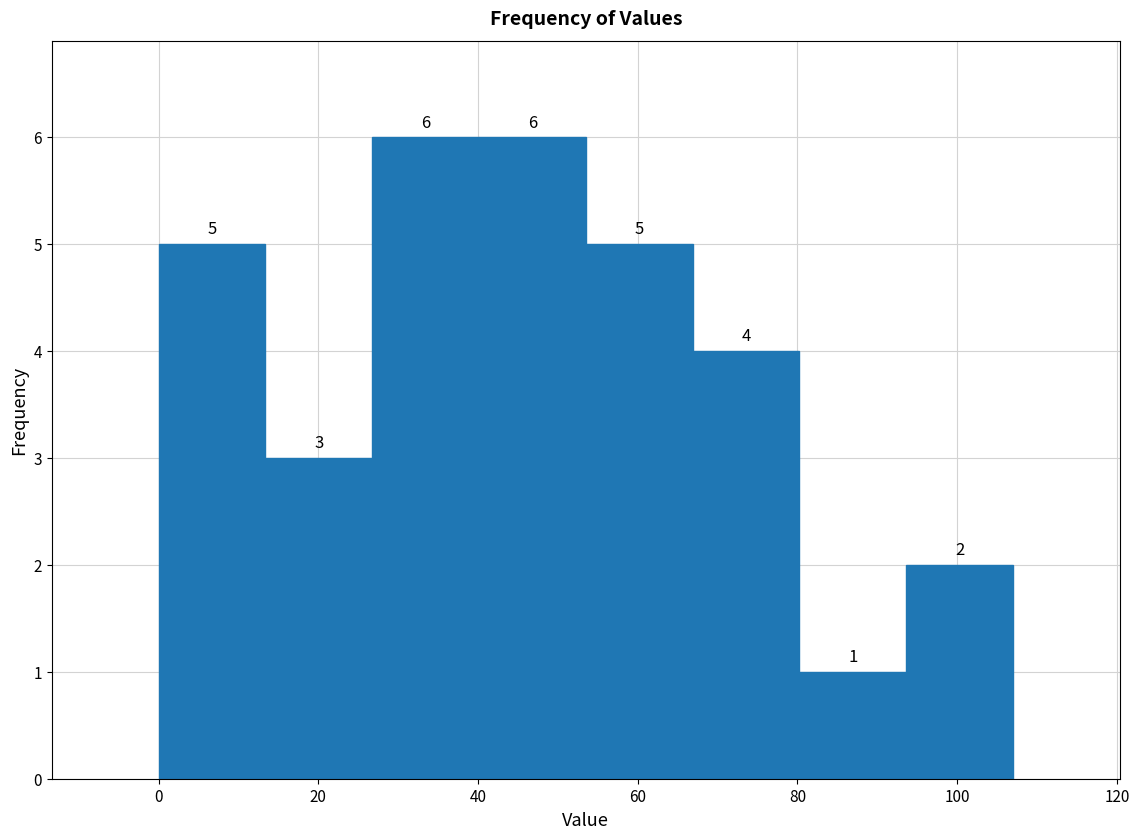

Reading left to right, list every bar in this chart as the range it spans on the x-axis followed by its height. The bar edges are not printed on the chart, so give them approximately, as read against the axis.

0 to 14: 5
14 to 26: 3
26 to 40: 6
40 to 54: 6
54 to 66: 5
66 to 80: 4
80 to 94: 1
94 to 108: 2